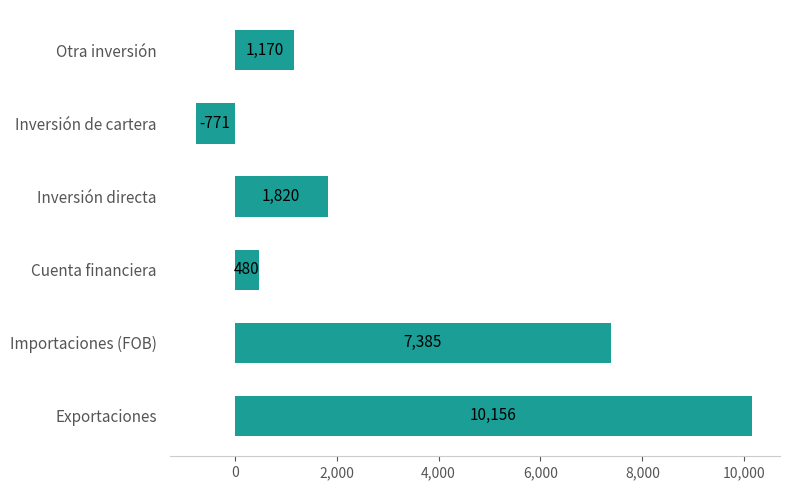

What is the difference between the maximum and second lowest values?

9676